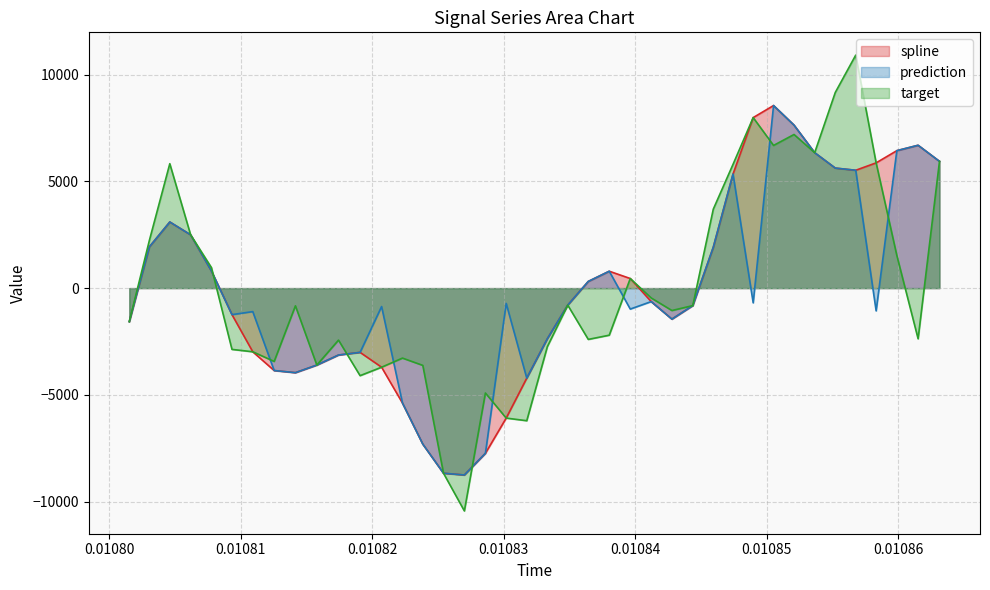

What is the minimum value for prediction?

-8755.5